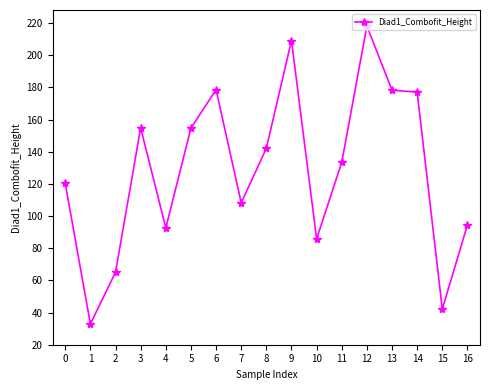

True or false: the data shows 40.6 at 4.

False